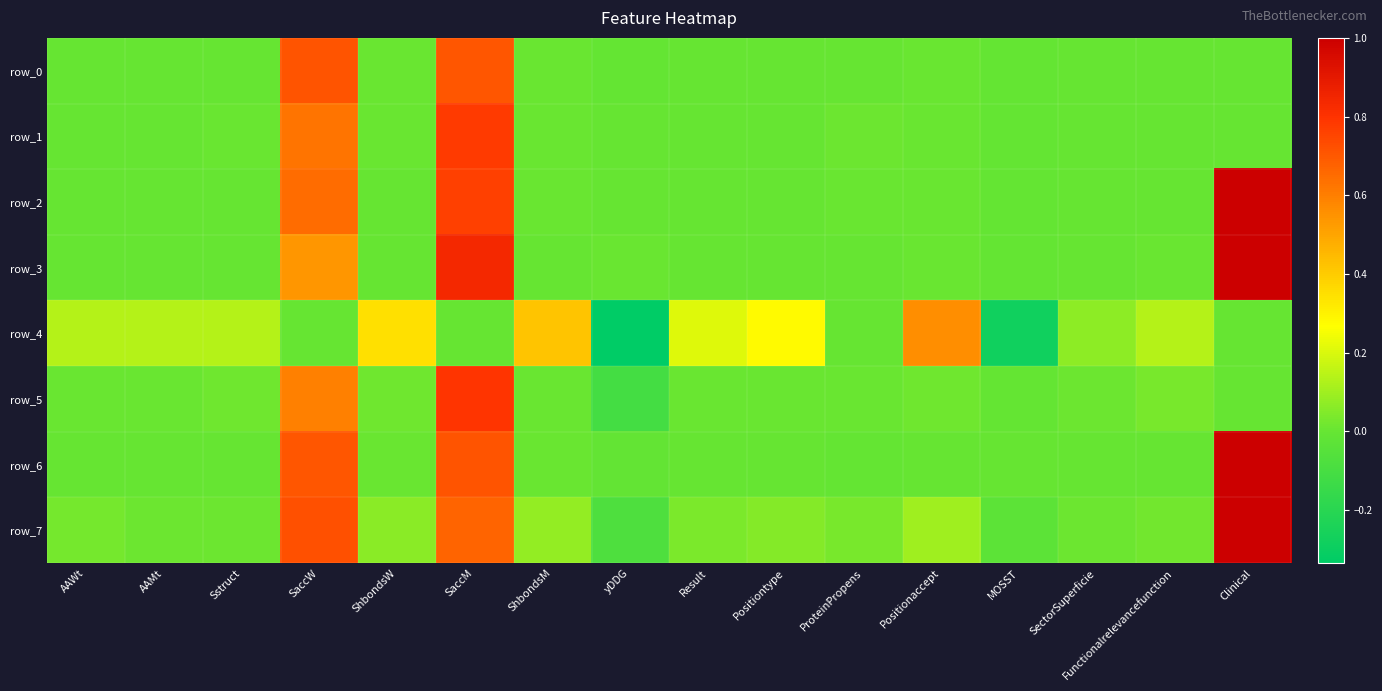

Reading right to left, list all the values displayed in this chart.

row_0: 0.0	0.0	0.0	-0.0	0.0	0.0	0.0	0.0	-0.0	0.0	0.7	0.0	0.7	0.0	0.0	0.0
row_1: 0.0	0.0	0.0	-0.0	0.0	0.0	0.0	0.0	0.0	0.0	0.8	0.0	0.6	0.0	0.0	0.0
row_2: 1.0	0.0	0.0	-0.0	0.0	0.0	0.0	0.0	0.0	0.0	0.8	0.0	0.6	0.0	0.0	0.0
row_3: 1.0	0.0	0.0	-0.0	0.0	0.0	0.0	0.0	0.0	0.0	0.8	0.0	0.5	0.0	0.0	0.0
row_4: 0.0	0.1	0.1	-0.3	0.6	0.0	0.3	0.2	-0.3	0.4	0.0	0.3	0.0	0.1	0.1	0.1
row_5: 0.0	0.0	0.0	-0.0	0.0	0.0	0.0	0.0	-0.1	0.0	0.8	0.0	0.6	0.0	0.0	0.0
row_6: 1.0	0.0	0.0	0.0	0.0	-0.0	0.0	0.0	-0.0	0.0	0.7	0.0	0.7	0.0	0.0	0.0
row_7: 1.0	0.0	0.0	-0.0	0.1	0.0	0.1	0.0	-0.1	0.1	0.7	0.1	0.7	0.0	0.0	0.0